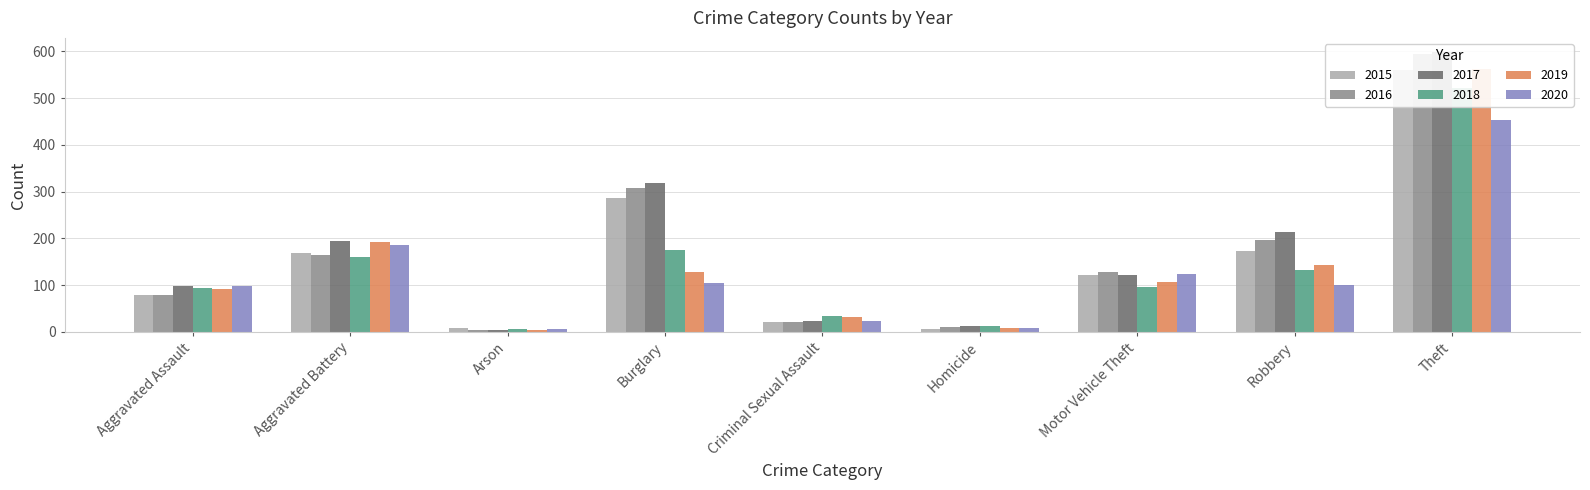

What is the sum of the 2015 values at Motor Vehicle Theft and Homicide?

128